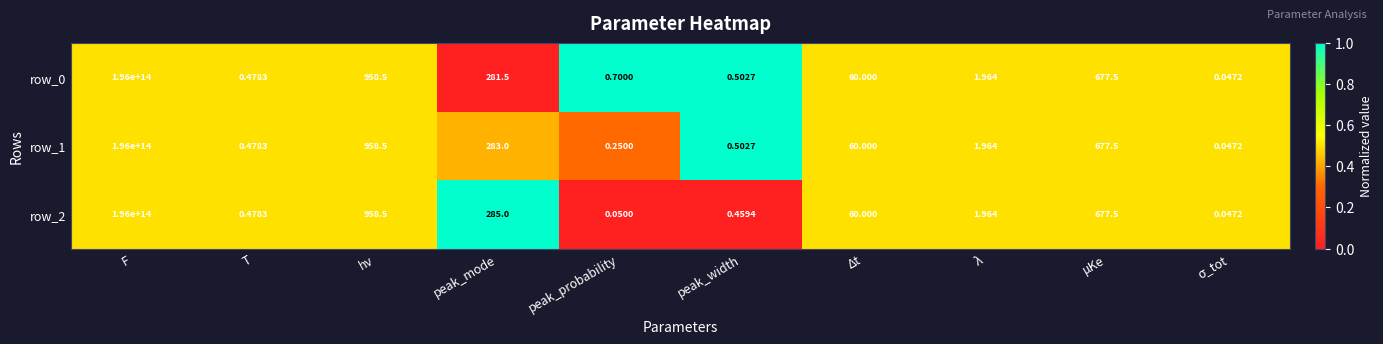

At which label does row_0 first exceed 60?

F